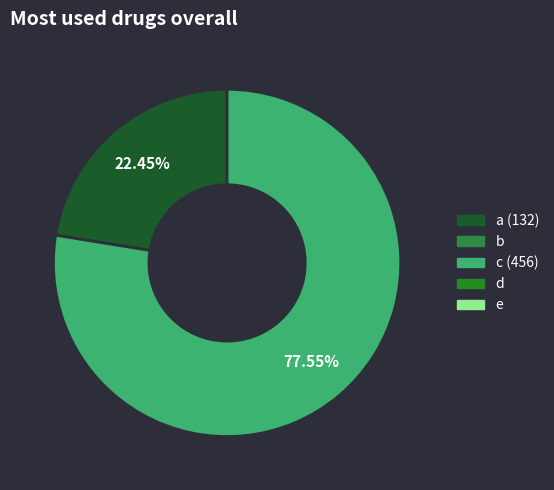

Is there any slice that represents more than half of the pie?

Yes